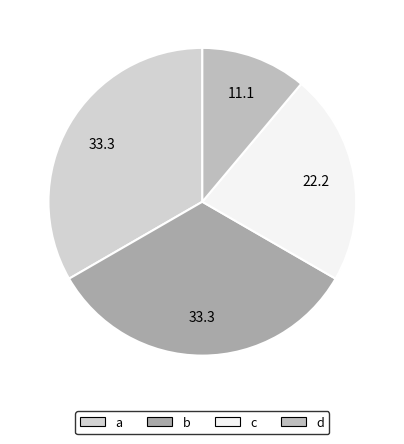

What is the change in value from c to d?

-1